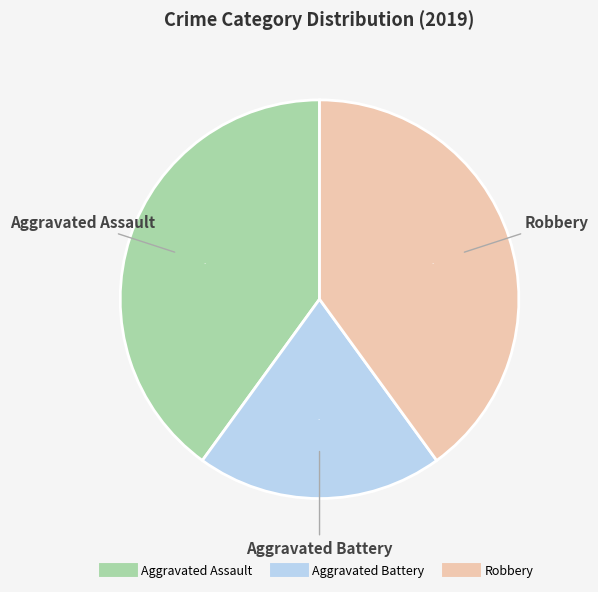

To the nearest percent, what is the difference between the largest and smallest slice percentages?

20%